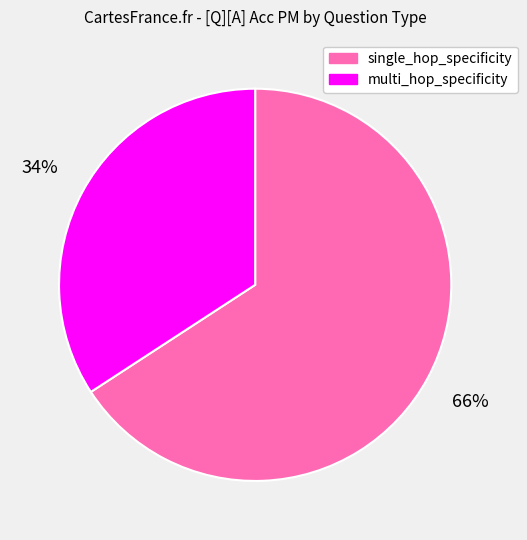

Which has a higher value, multi_hop_specificity or single_hop_specificity?

single_hop_specificity